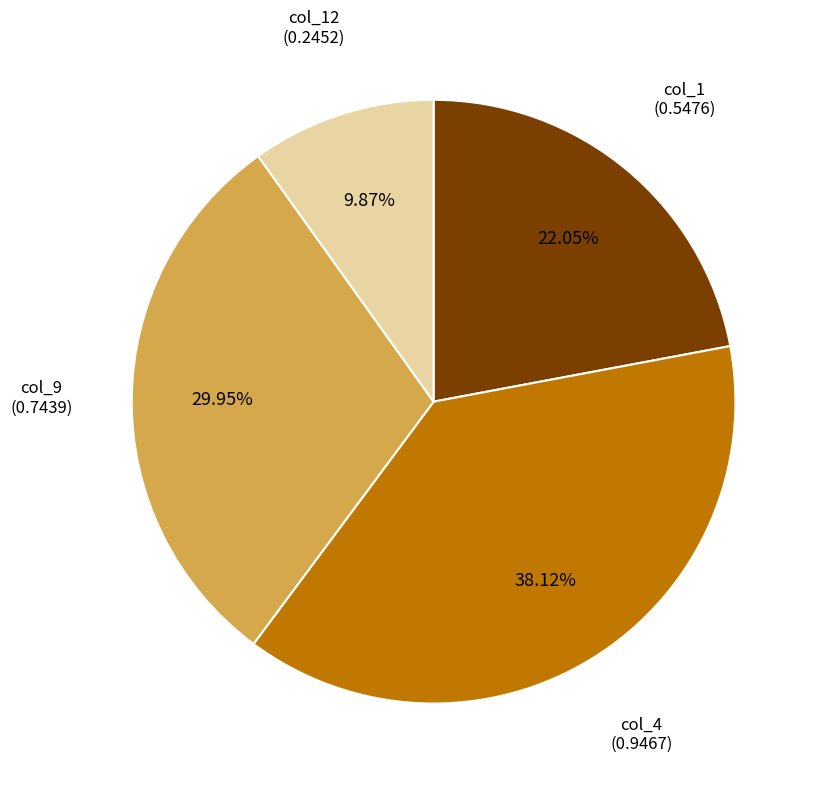

Between col_9 and col_1, which is larger?

col_9